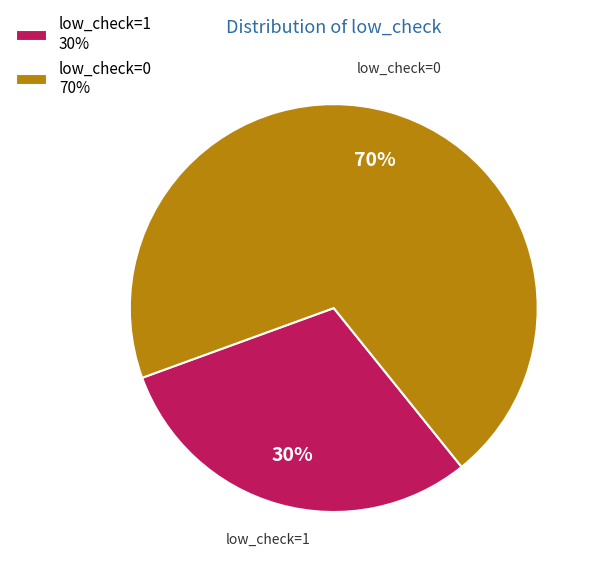

Which slice is the smallest?

low_check=1